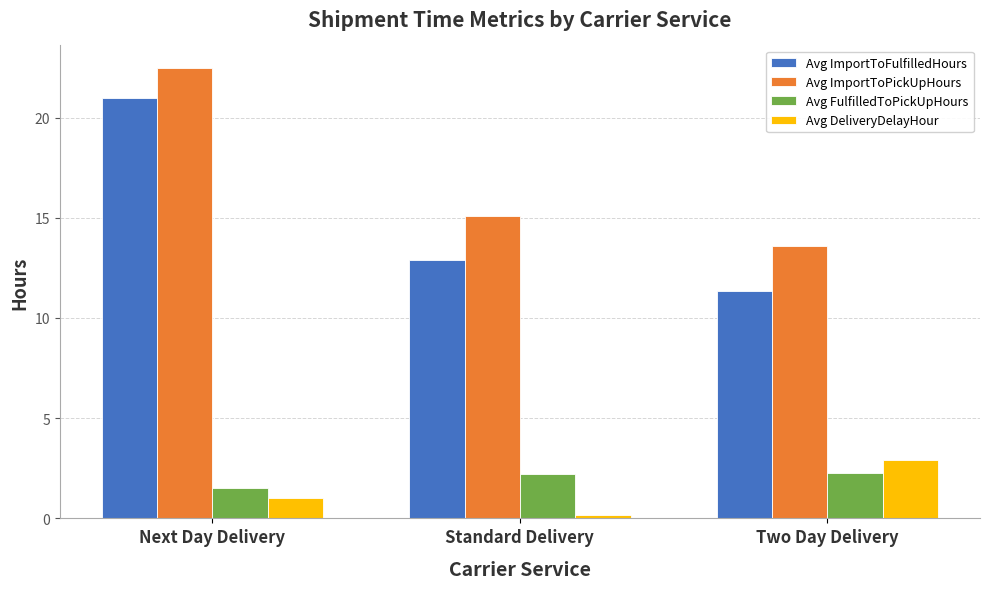

How many bars are there in total?

12